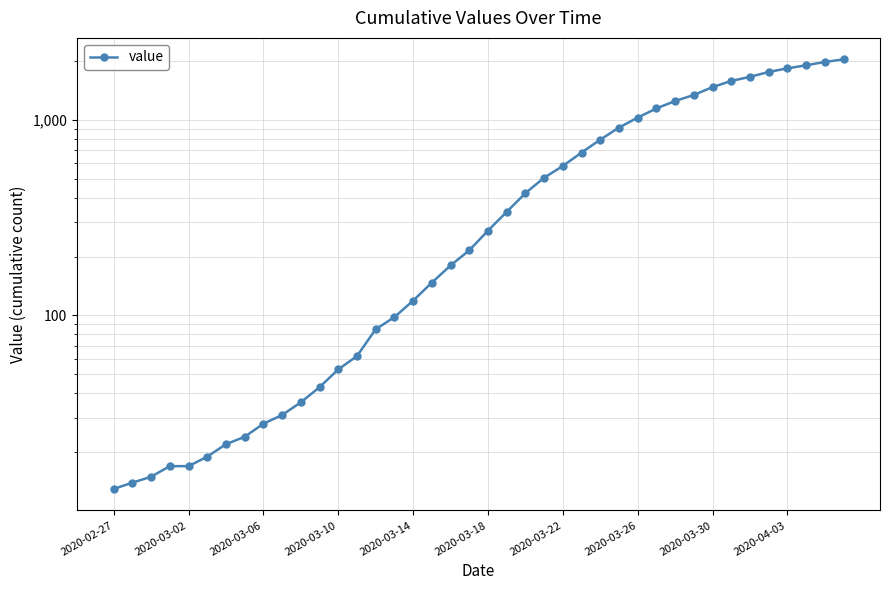

What is the value of the 27th point from the left?

790